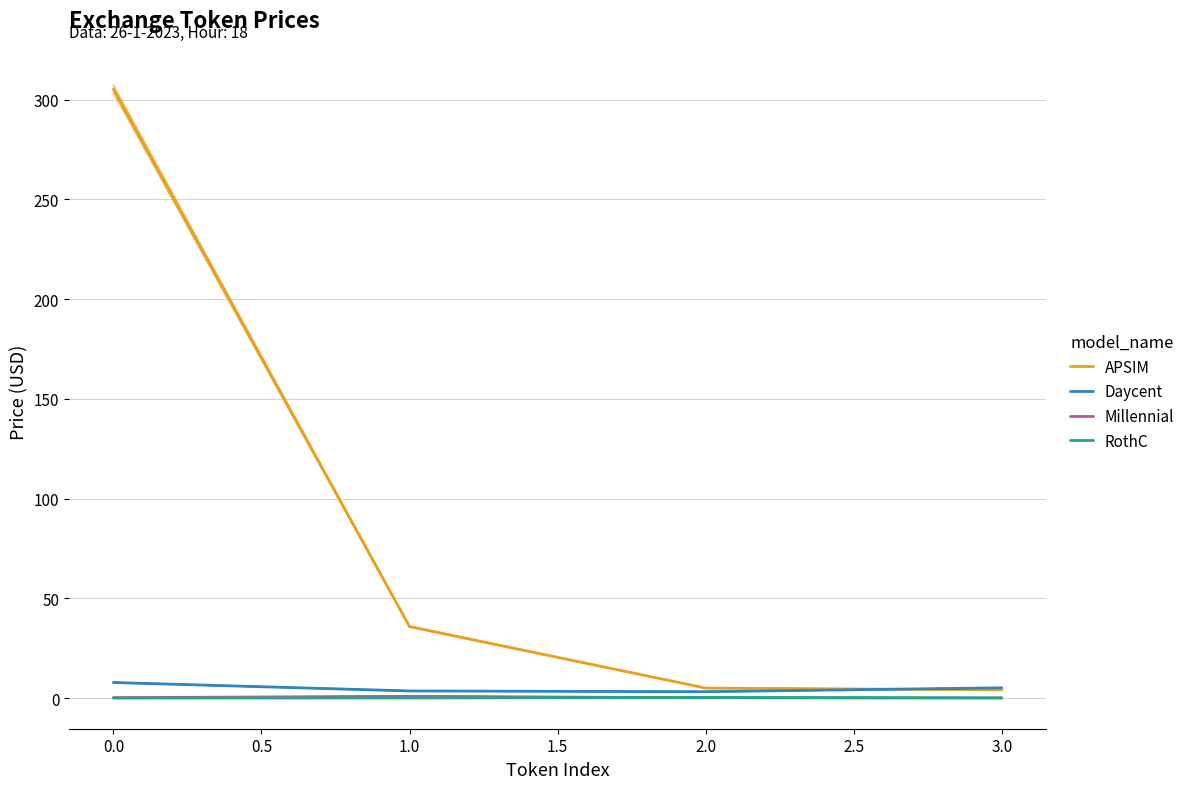

What is the sum of all APSIM values?

350.4